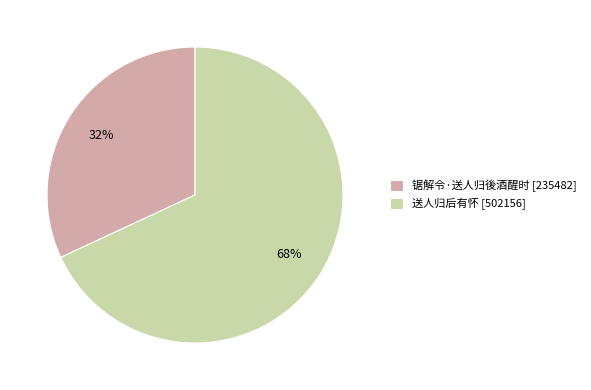

To the nearest percent, what is the average slice percentage?

50%